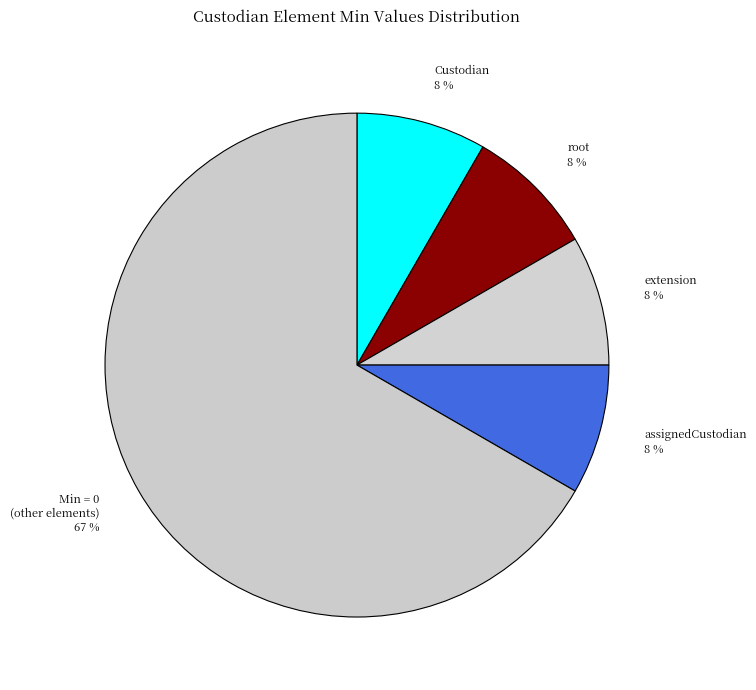

What percentage is the assignedCustodian 8 % slice, to the nearest percent?

8%